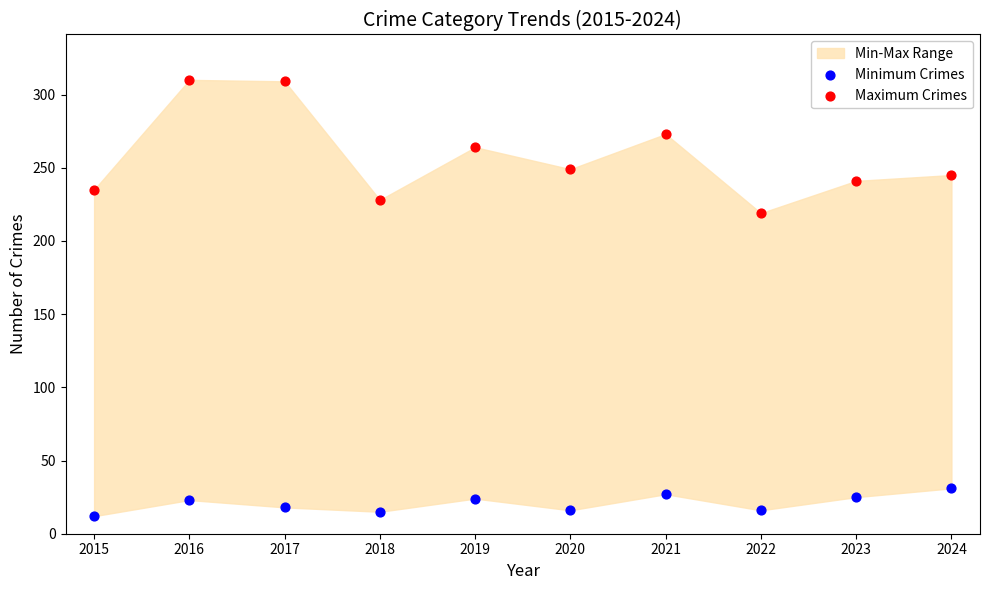

Which series has the widest spread of Y values?

Maximum Crimes